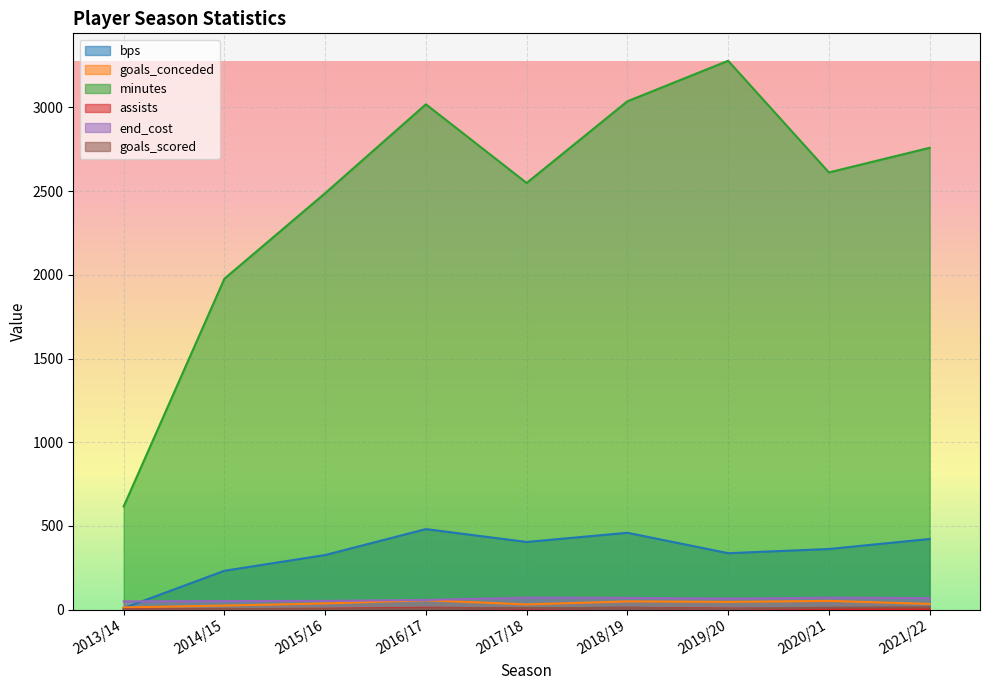

Between which two adjacent categories do bps and goals_conceded first intersect?

2013/14 and 2014/15